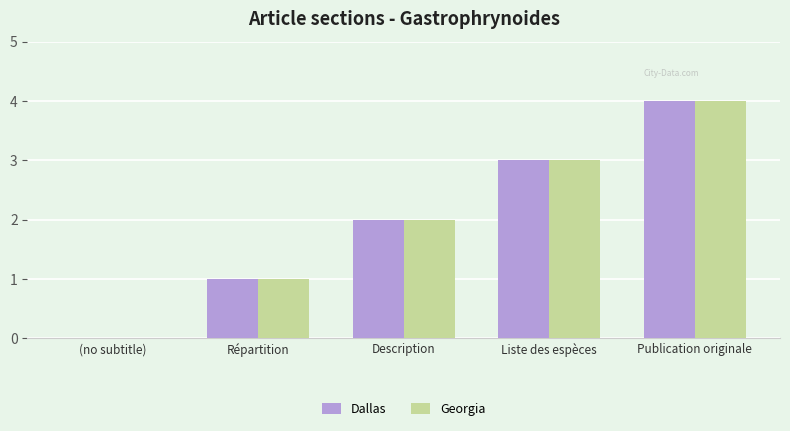

What is the difference between the Georgia values at (no subtitle) and Description?

2